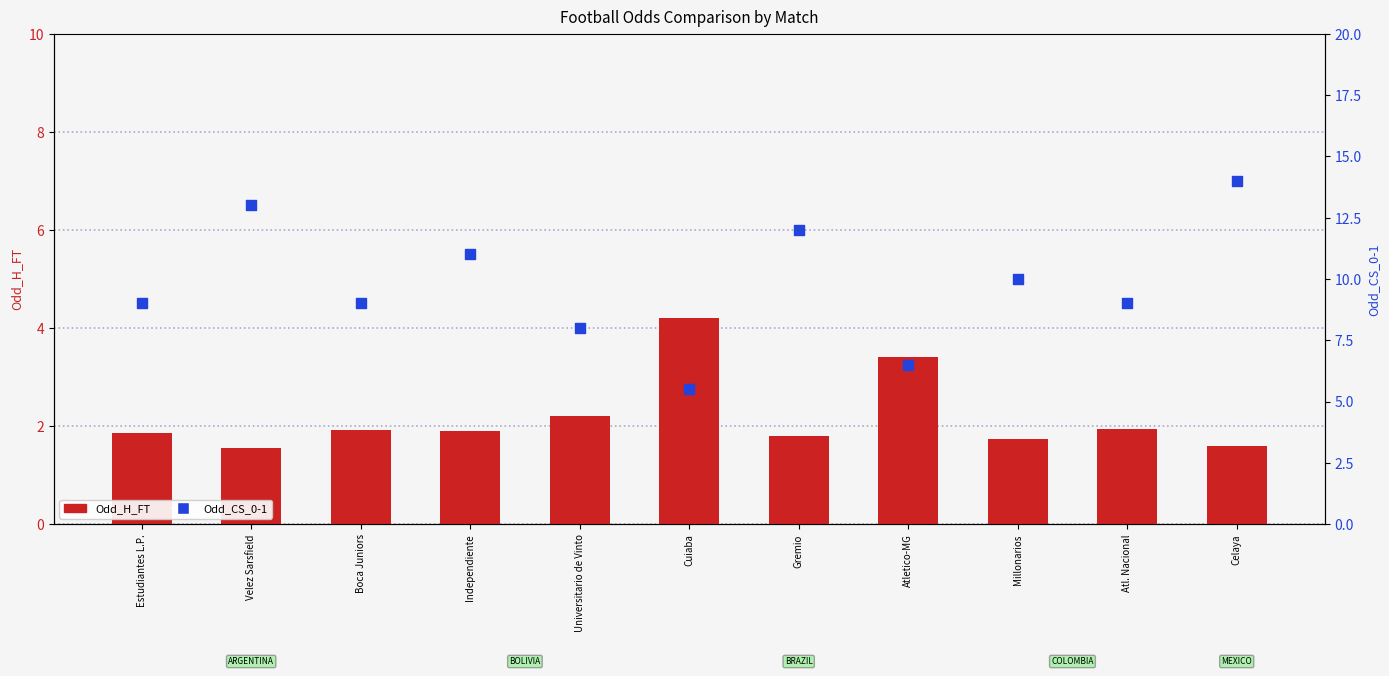

Which series reaches the maximum Y coordinate?

Odd_CS_0-1